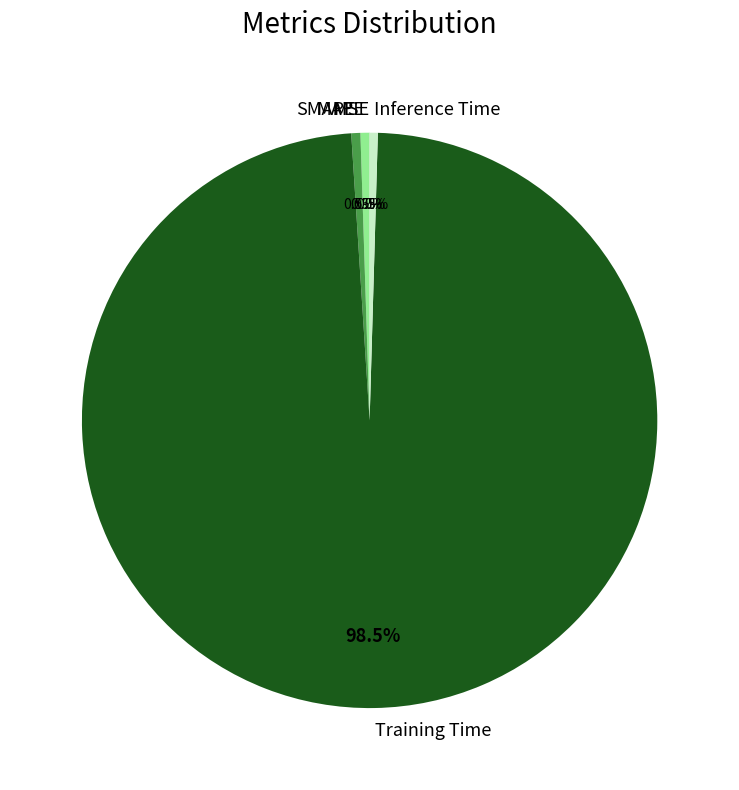

Between Inference Time and Training Time, which is larger?

Training Time